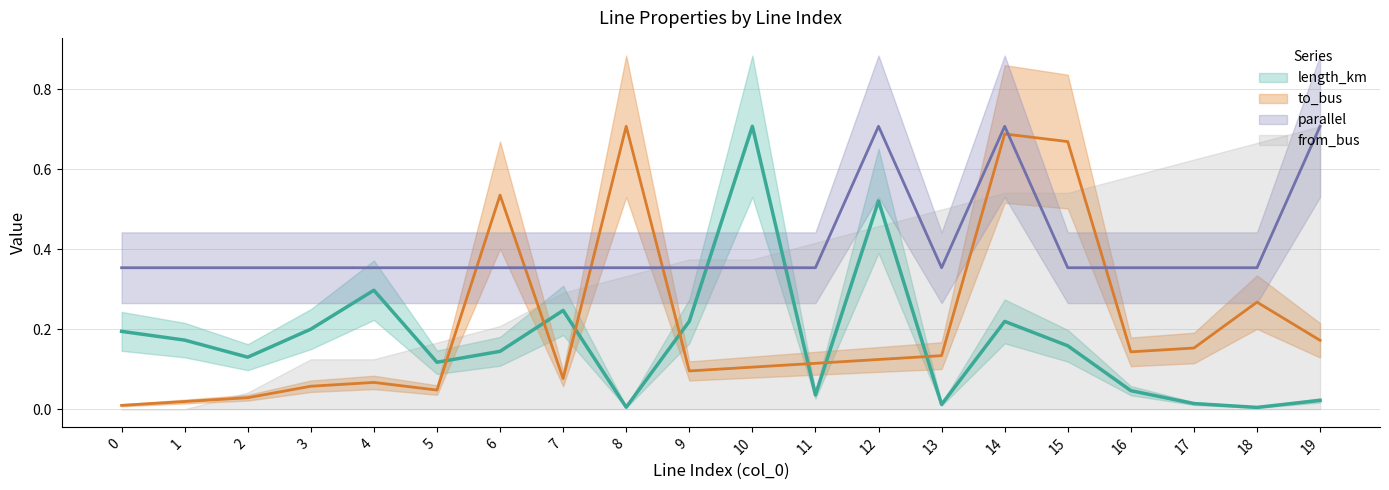

What is the total value across all series at 6?

1.0